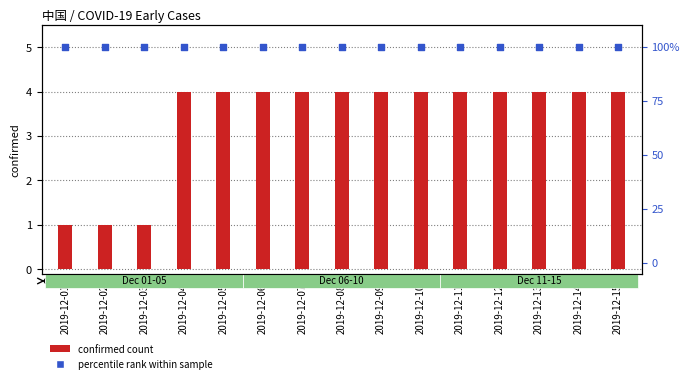

At which category is the sum across all series the highest?

2019-12-04